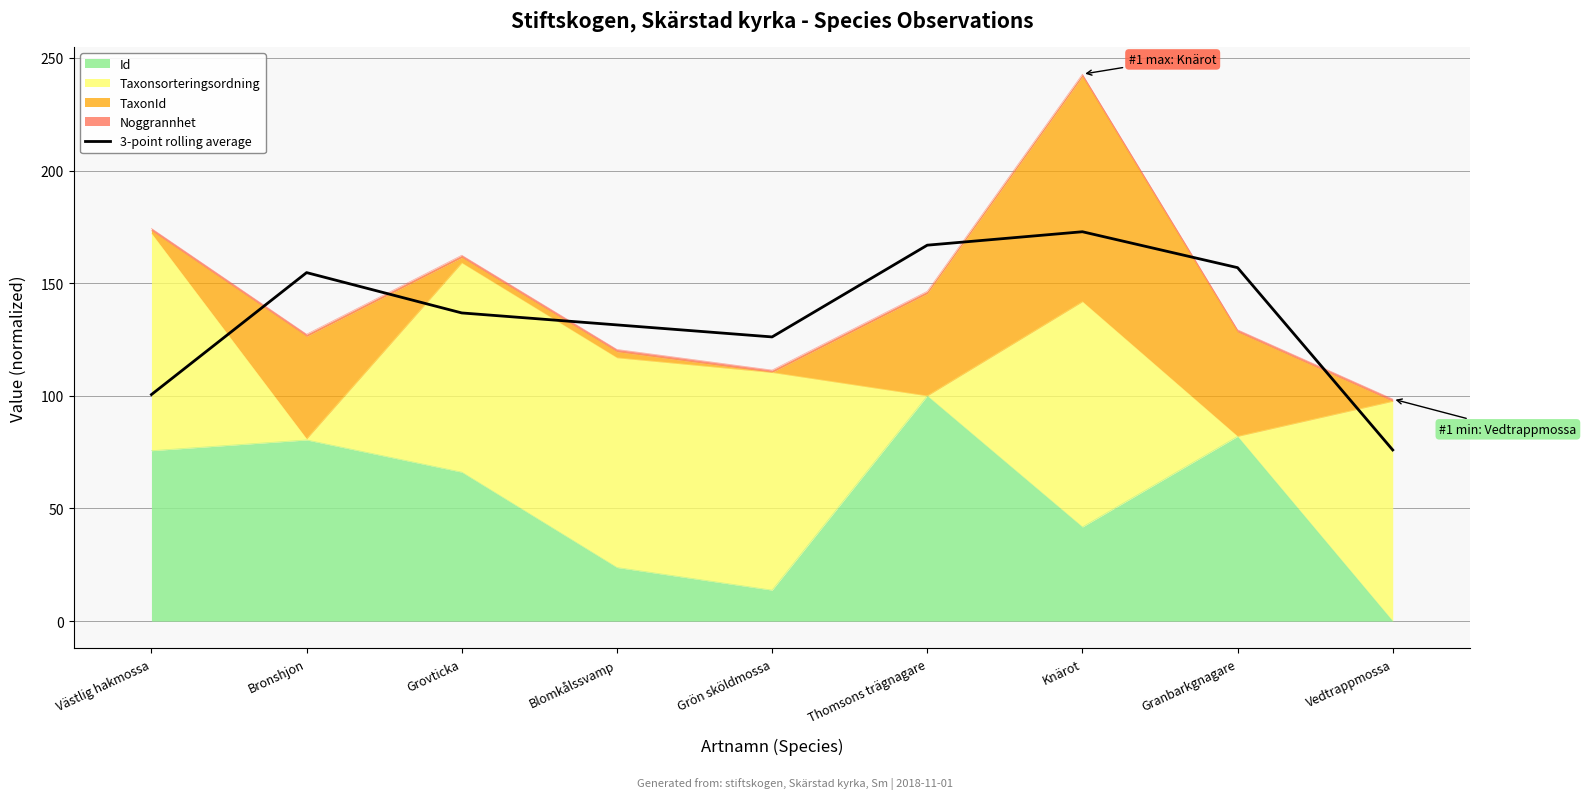

The chart shows a value of 131.5 at Blomkålssvamp. True or false?

True